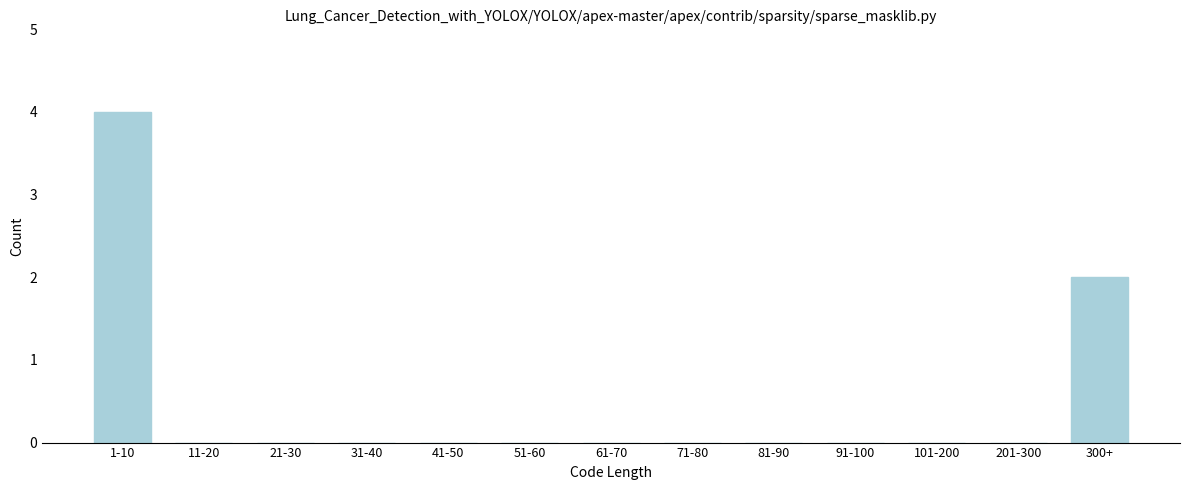

Reading left to right, extract all data points from this chart.

1-10=4	11-20=0	21-30=0	31-40=0	41-50=0	51-60=0	61-70=0	71-80=0	81-90=0	91-100=0	101-200=0	201-300=0	300+=2